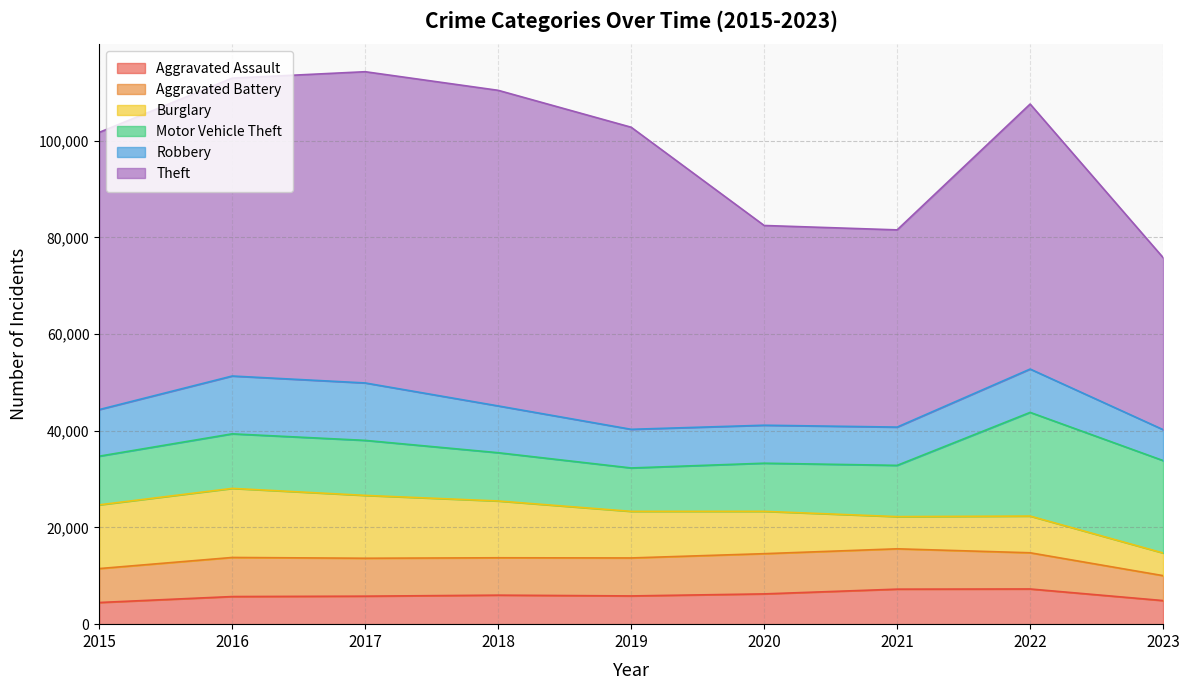

List the labels in order of Motor Vehicle Theft value, largest first.

2022, 2023, 2017, 2016, 2021, 2015, 2018, 2020, 2019